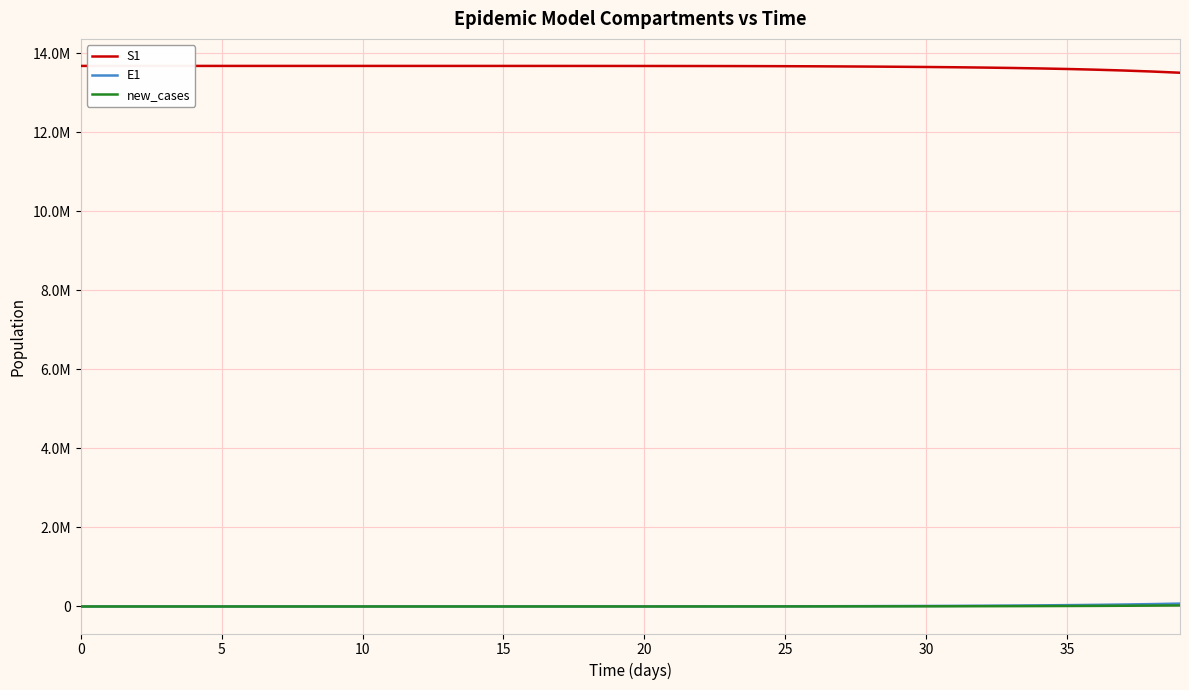

True or false: E1 and S1 intersect in this chart.

False